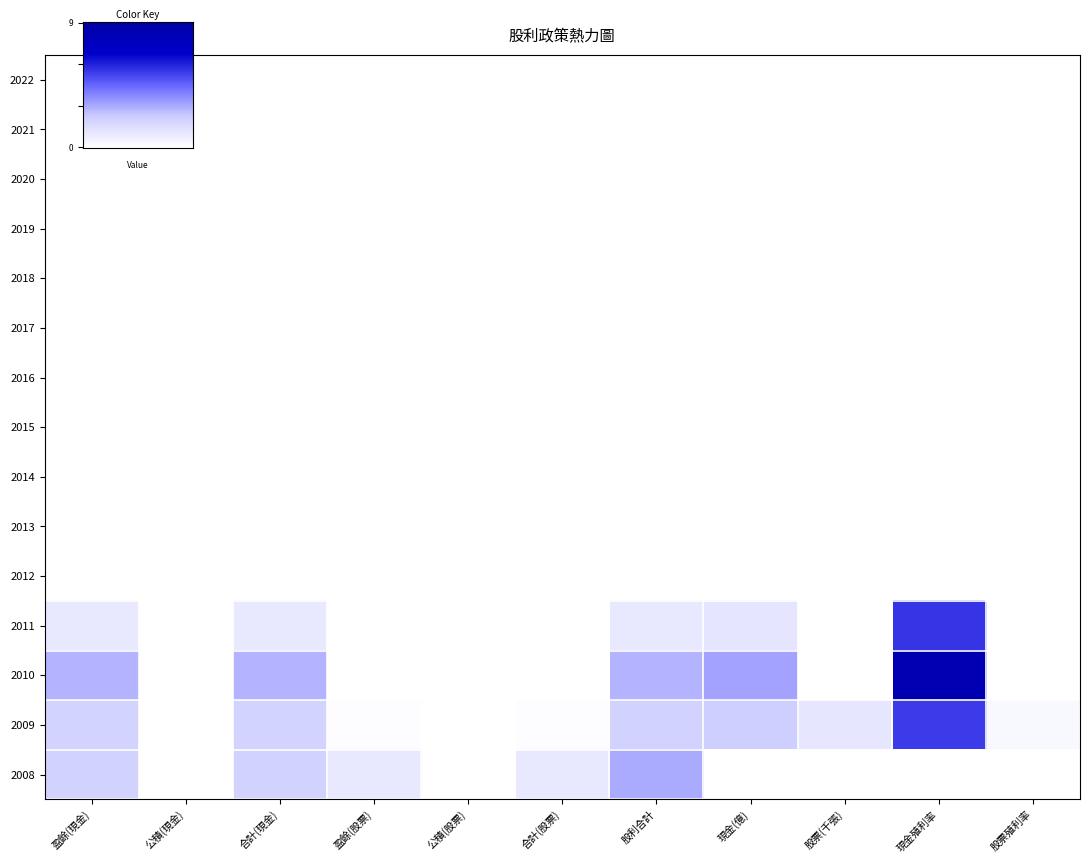

How many series are shown in this chart?

15